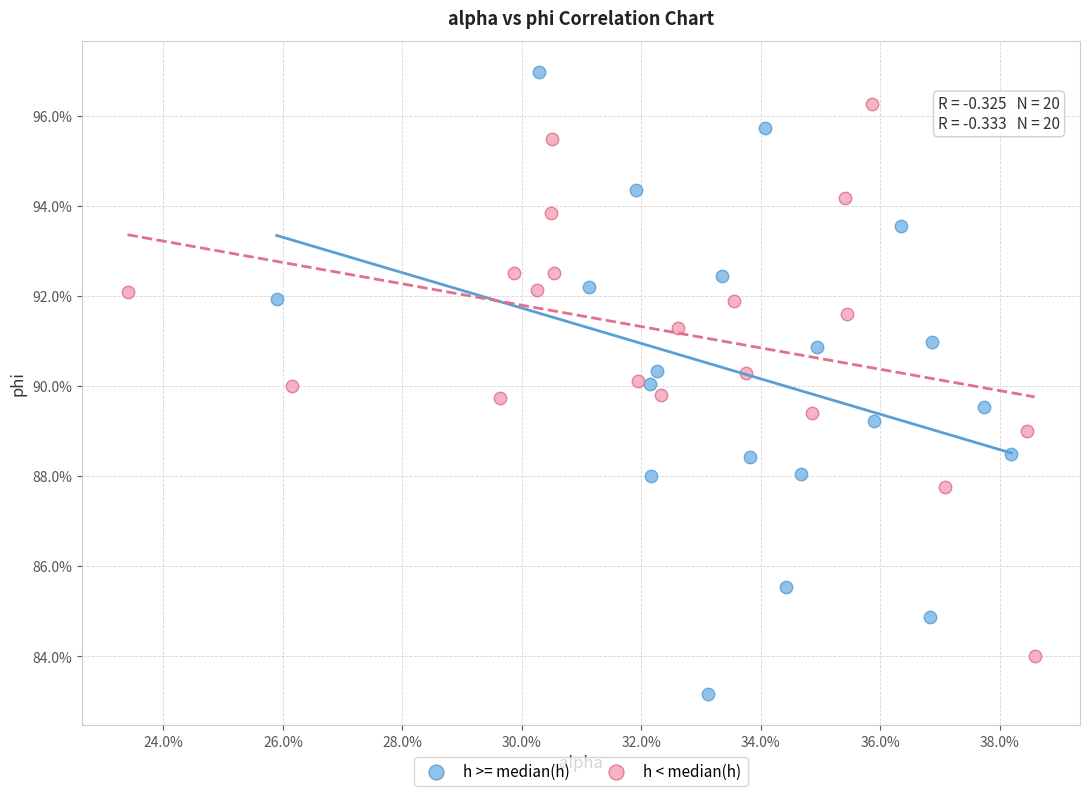

What are all the series names shown in the legend?

h >= median(h), h < median(h)